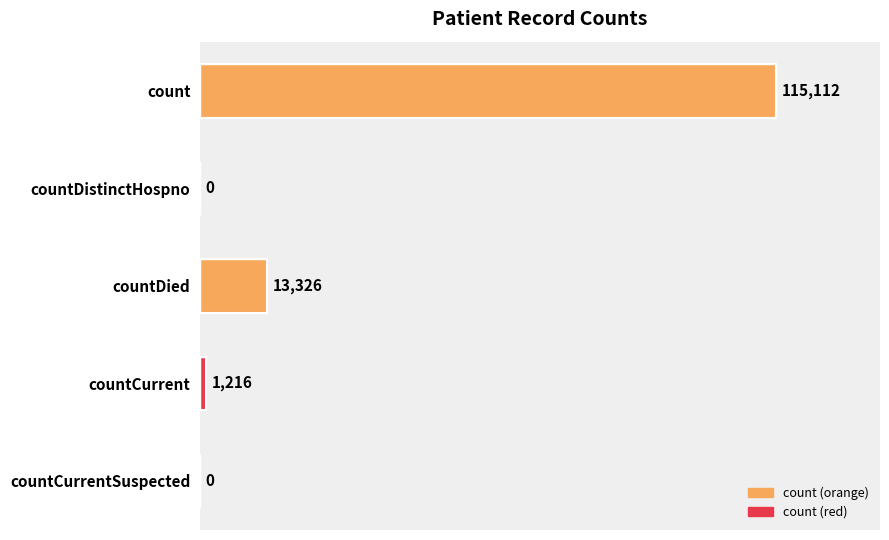

What is the ratio of the value at countDied to the value at countCurrent?

11.0